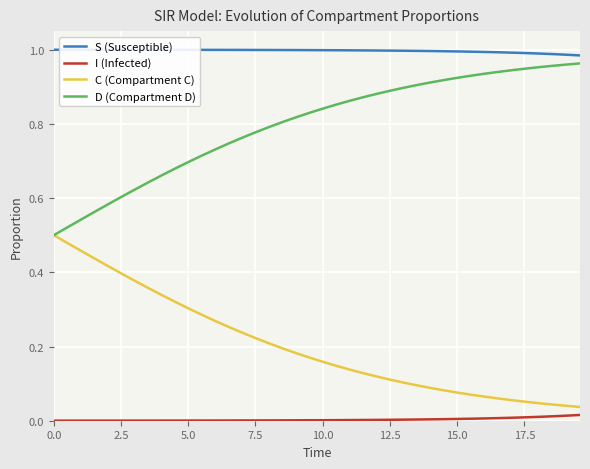

Which series has the largest total across all categories?

S (Susceptible)